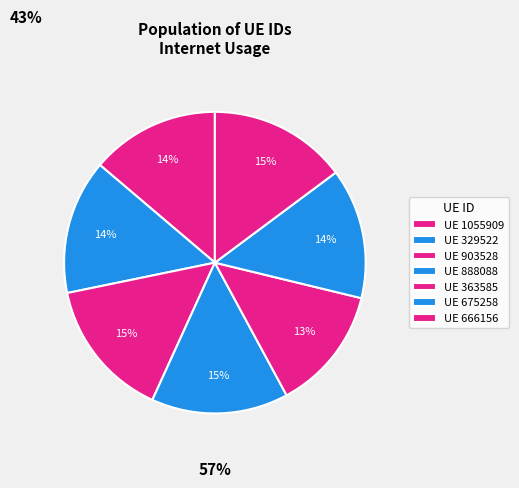

Count the number of slices in the pie.

7